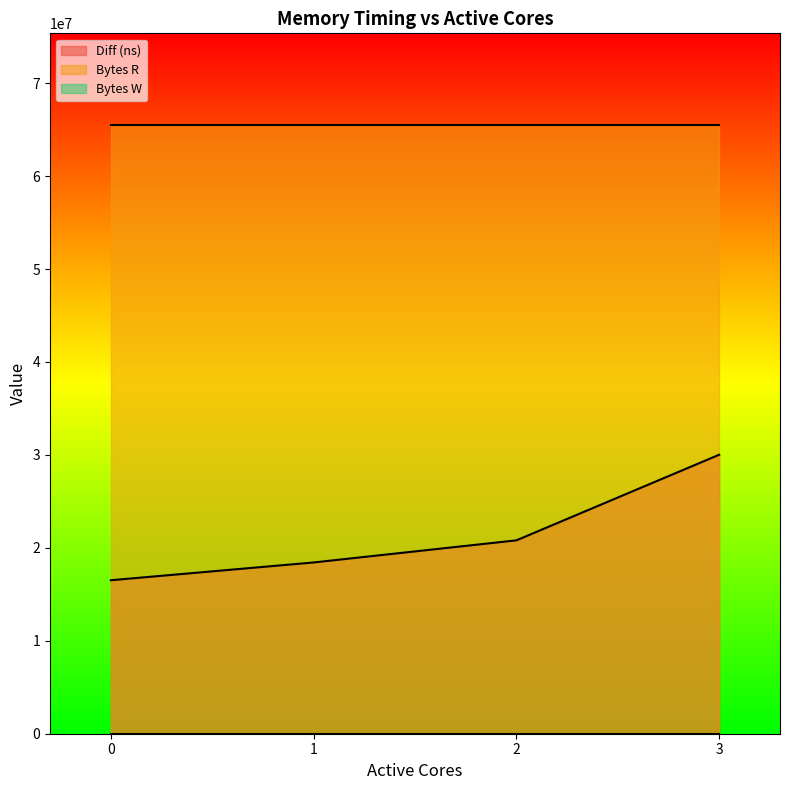

What is the average value of the Bytes R series?

65536000